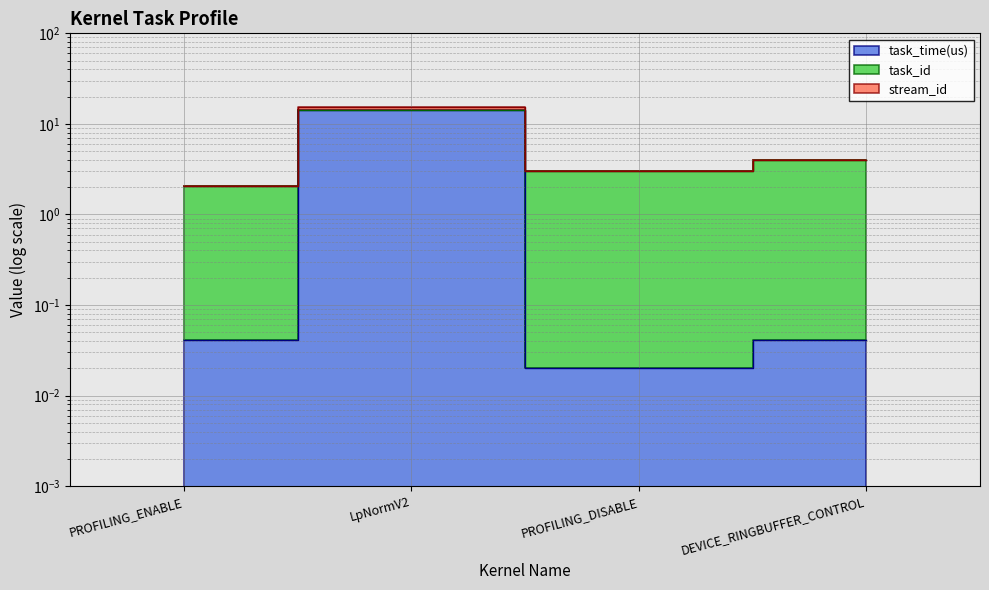

What is the difference between the highest and lowest values at PROFILING_DISABLE?

3.0